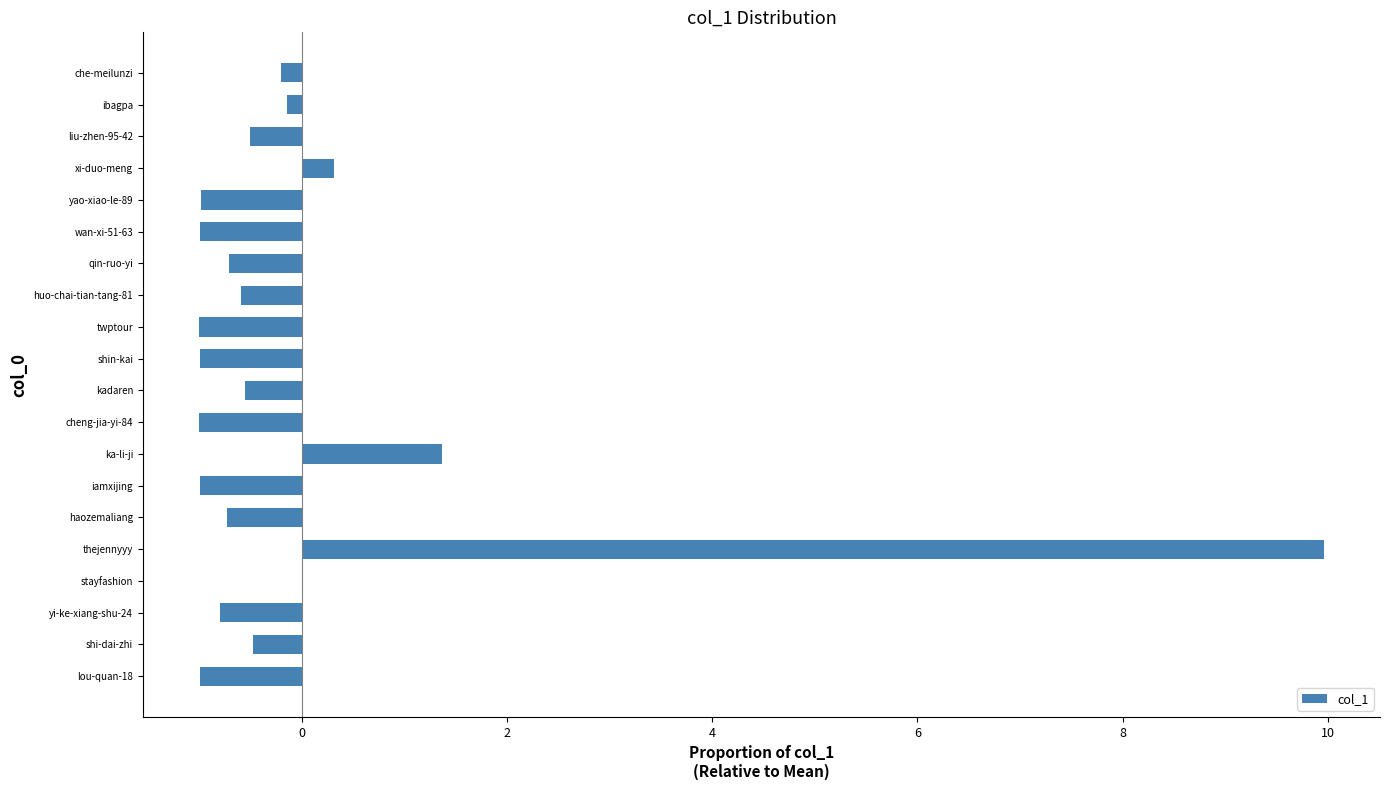

The chart shows a value of -1.0 at shin-kai. True or false?

True